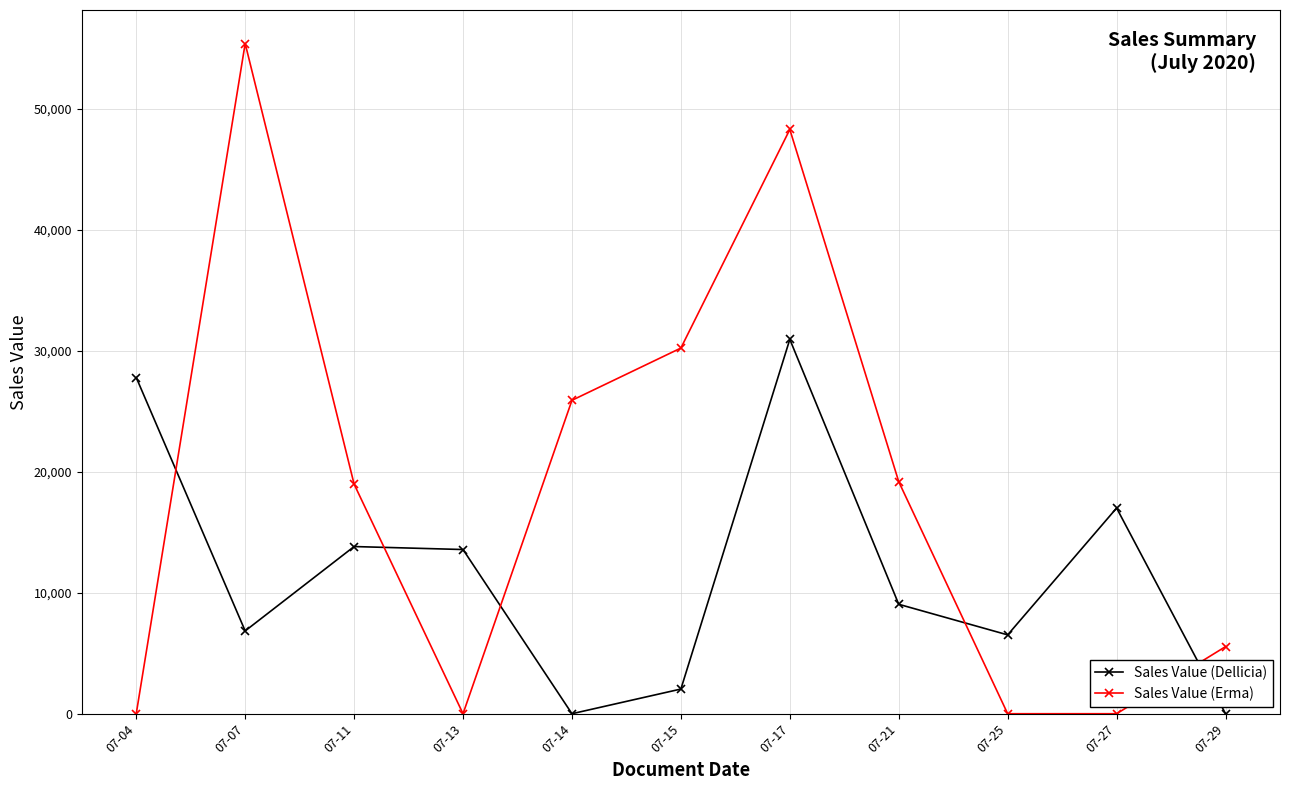

True or false: Sales Value (Erma) has a value of 12354.1 at 07-21.

False